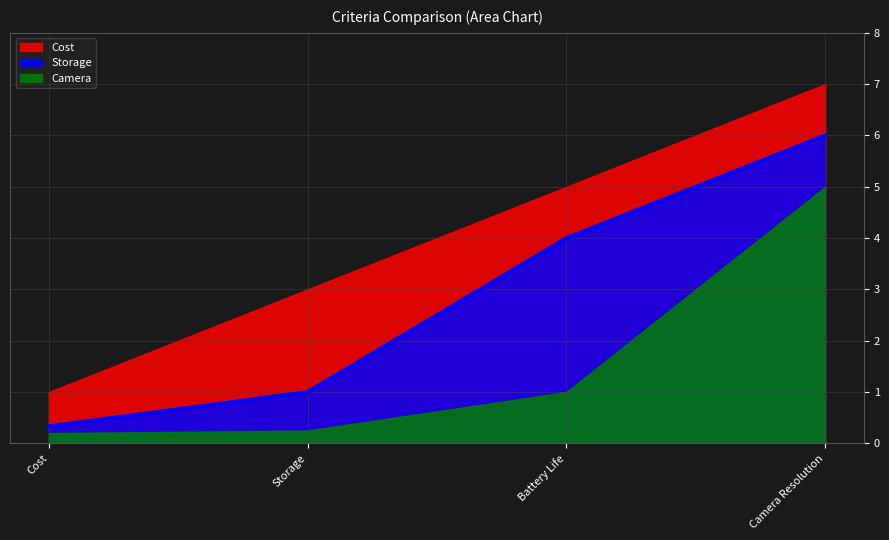

True or false: Cost has a value of 7.4 at Battery Life.

False